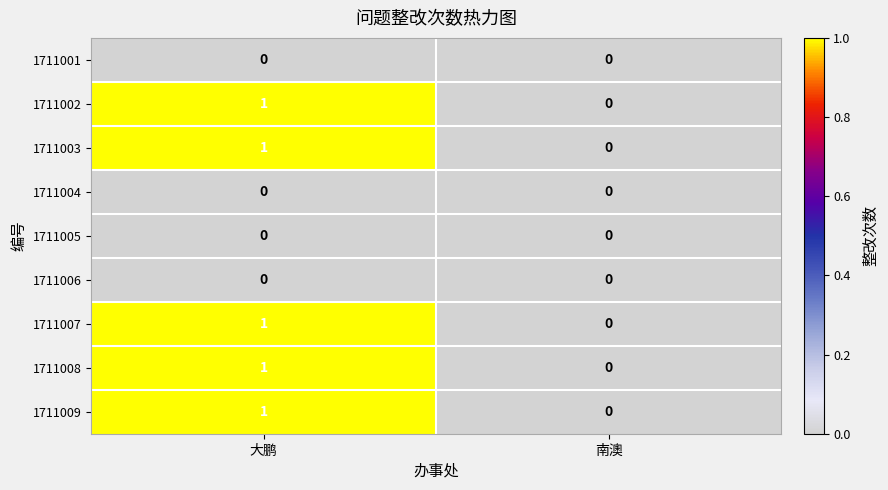

Reading left to right, transcribe all the data shown in this chart.

1711001: 0	0
1711002: 1	0
1711003: 1	0
1711004: 0	0
1711005: 0	0
1711006: 0	0
1711007: 1	0
1711008: 1	0
1711009: 1	0